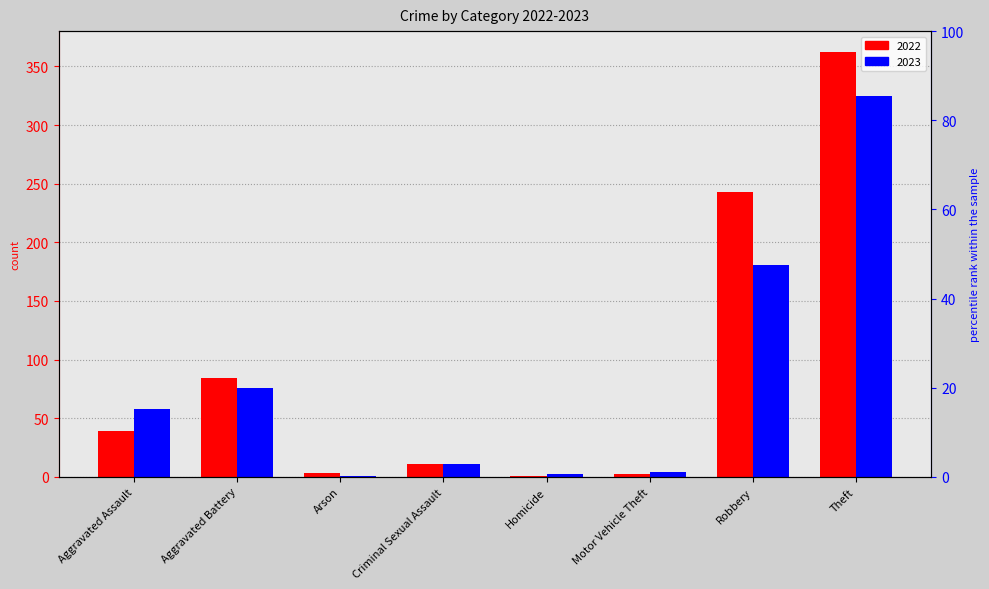

Reading right to left, what are all the values shown in this chart?

2022: Theft=362	Robbery=243	Motor Vehicle Theft=2	Homicide=1	Criminal Sexual Assault=11	Arson=3	Aggravated Battery=84	Aggravated Assault=39
2023: Theft=325	Robbery=181	Motor Vehicle Theft=4	Homicide=2	Criminal Sexual Assault=11	Arson=1	Aggravated Battery=76	Aggravated Assault=58